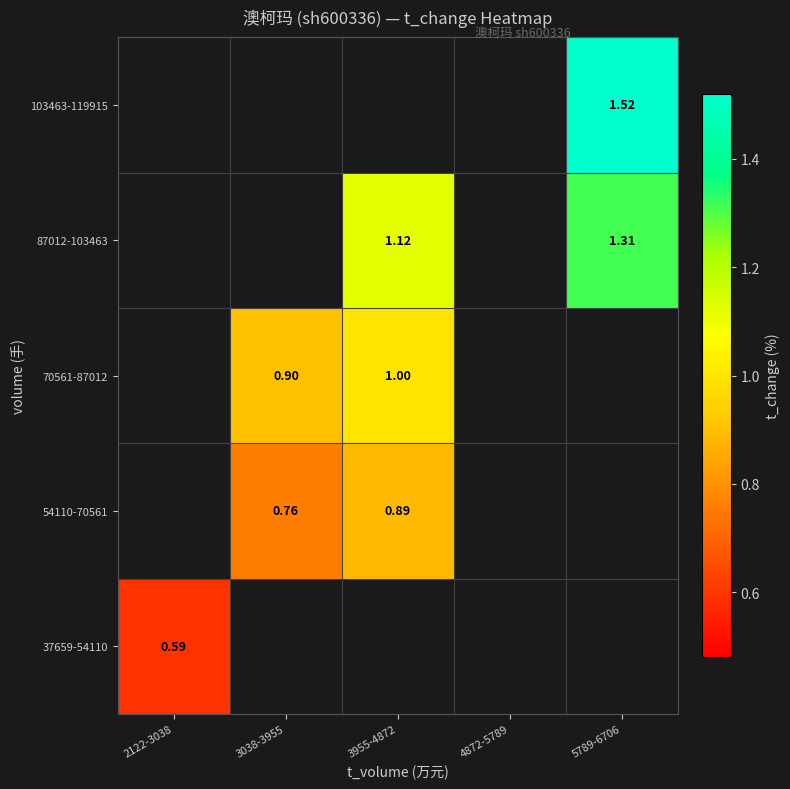

How many positive values does the 37659-54110 series have?

1